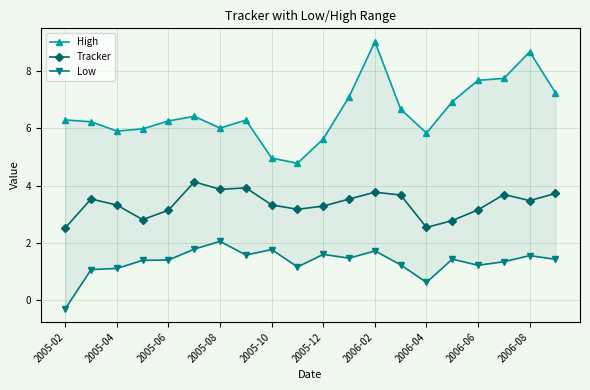

Reading left to right, what are all the values shown in this chart?

High: 6.3	6.2	5.9	6.0	6.3	6.4	6.0	6.3	5.0	4.8	5.6	7.1	9.0	6.7	5.8	6.9	7.7	7.8	8.7	7.3
Tracker: 2.5	3.5	3.3	2.8	3.1	4.1	3.9	3.9	3.3	3.2	3.3	3.5	3.8	3.7	2.5	2.8	3.2	3.7	3.5	3.7
Low: -0.3	1.1	1.1	1.4	1.4	1.8	2.0	1.6	1.8	1.2	1.6	1.5	1.7	1.2	0.6	1.4	1.2	1.3	1.5	1.4